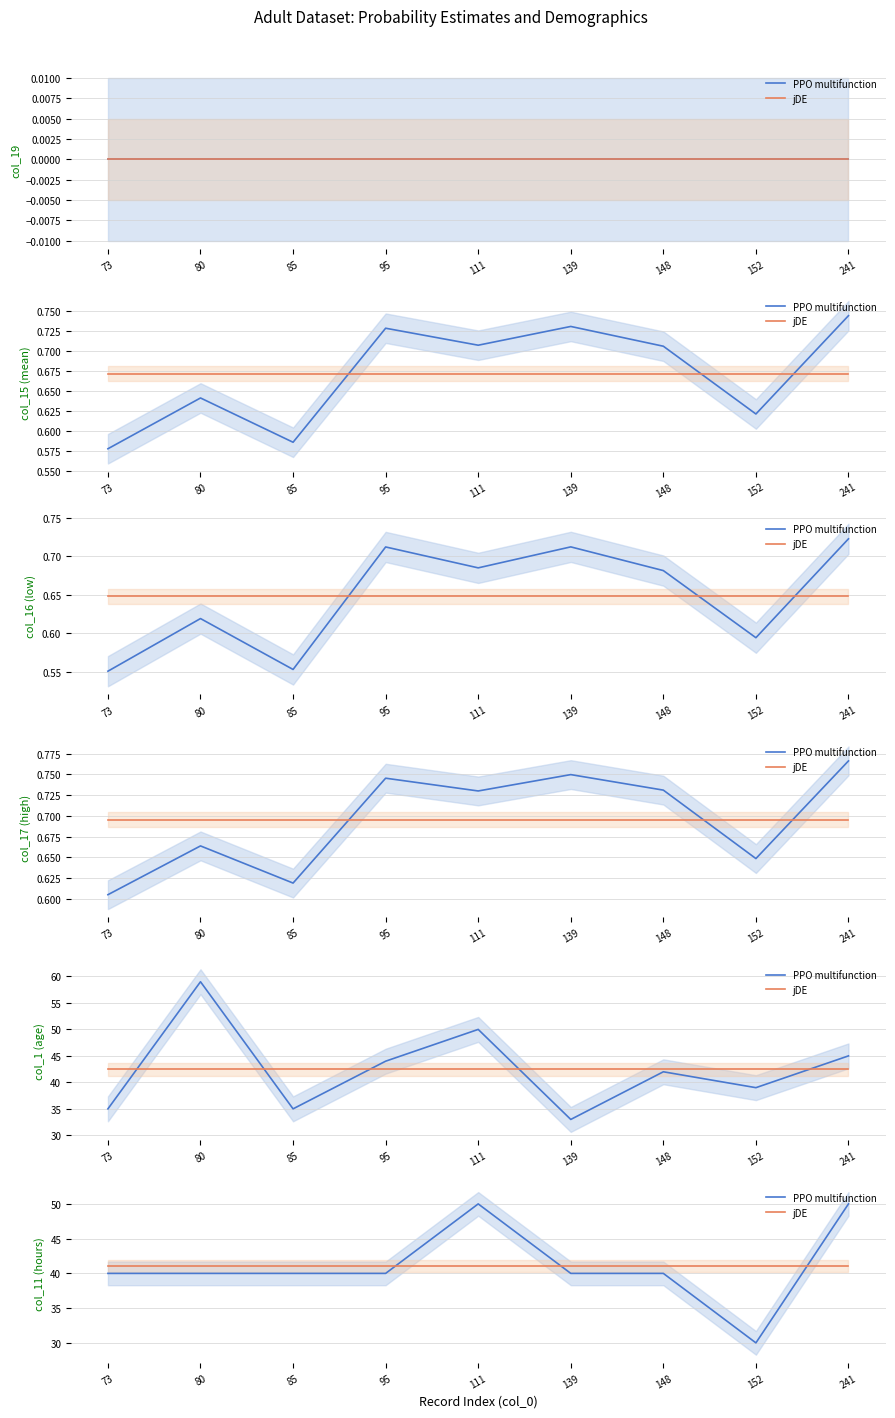

At which label does jDE reach its peak?

73